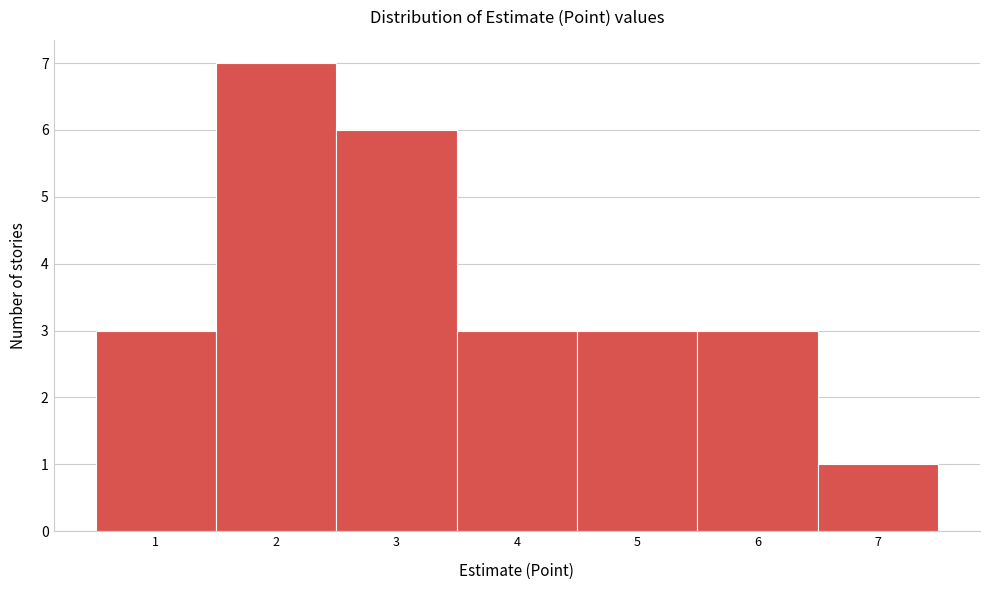

Reading left to right, transcribe this chart: for each bar, give the range it covers on the x-axis and its height. The values are not printed on the chart, so give them approximately, as read against the axis.

0.5 to 1.5: 3
1.5 to 2.5: 7
2.5 to 3.5: 6
3.5 to 4.5: 3
4.5 to 5.5: 3
5.5 to 6.5: 3
6.5 to 7.5: 1